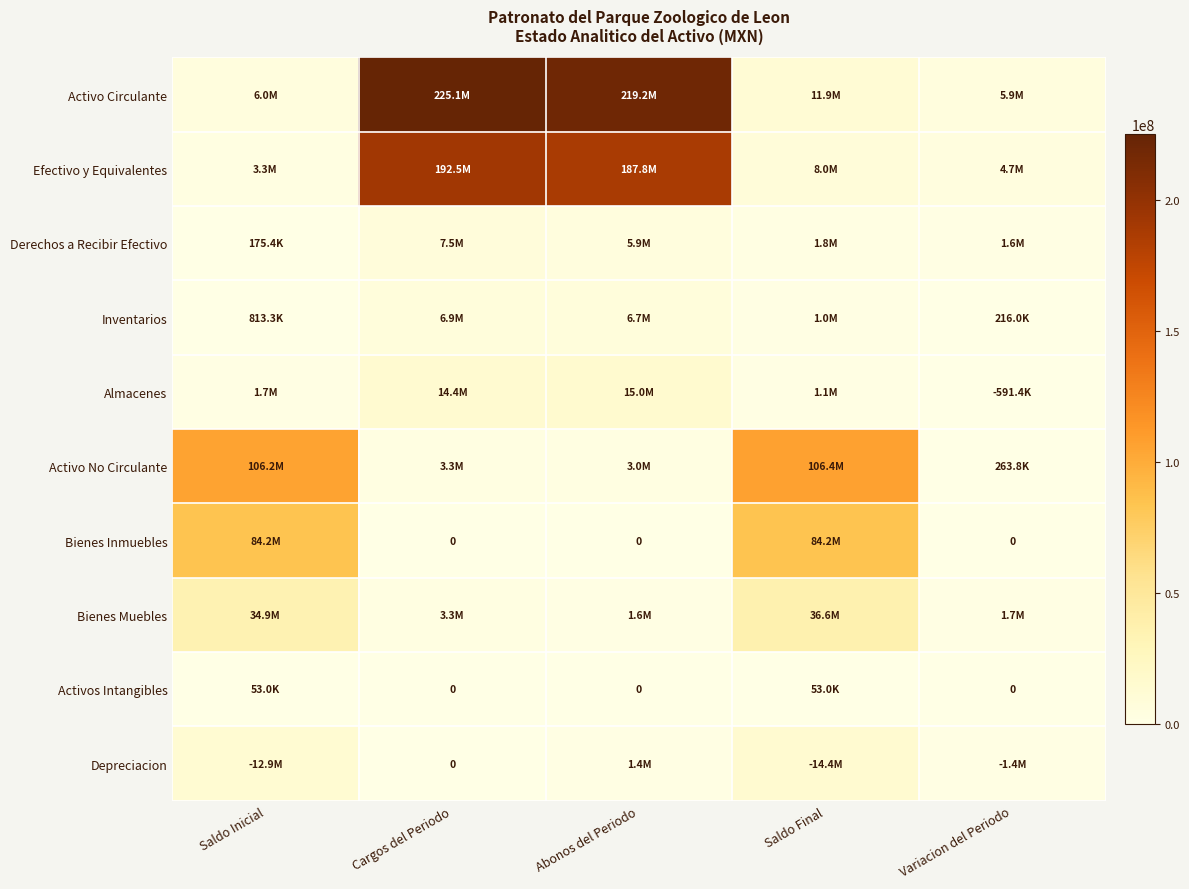

Rank the series by their maximum value, from highest to lowest.

Activo Circulante, Efectivo y Equivalentes, Activo No Circulante, Bienes Inmuebles, Bienes Muebles, Almacenes, Depreciacion, Derechos a Recibir Efectivo, Inventarios, Activos Intangibles